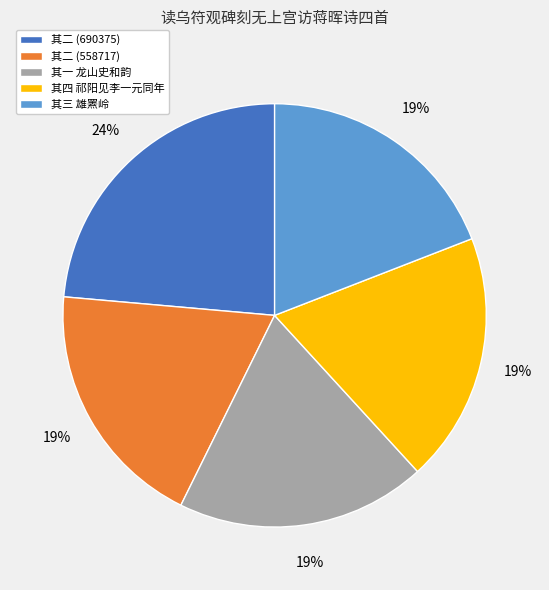

Which category has the biggest portion of the pie?

其二 (690375)